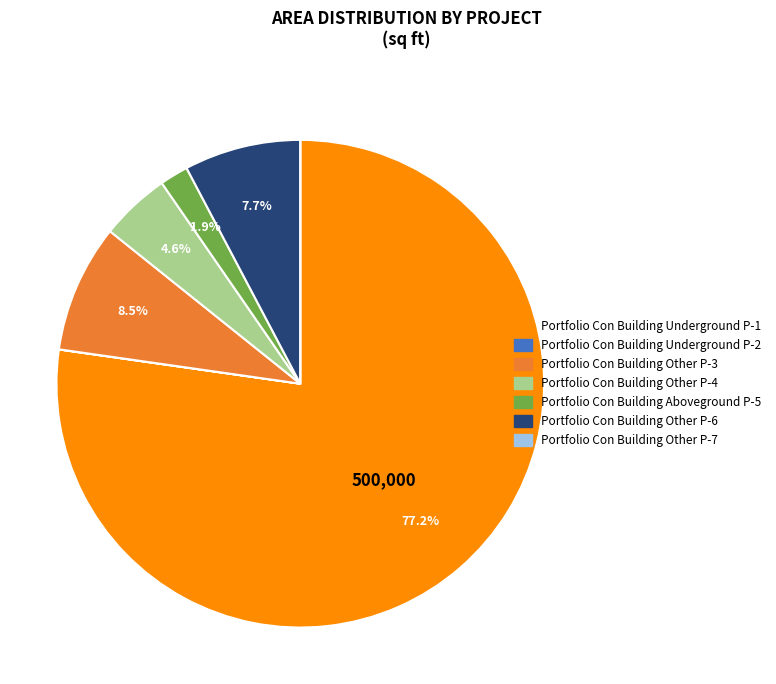

Which category accounts for the majority?

Portfolio Con Building Underground P-1